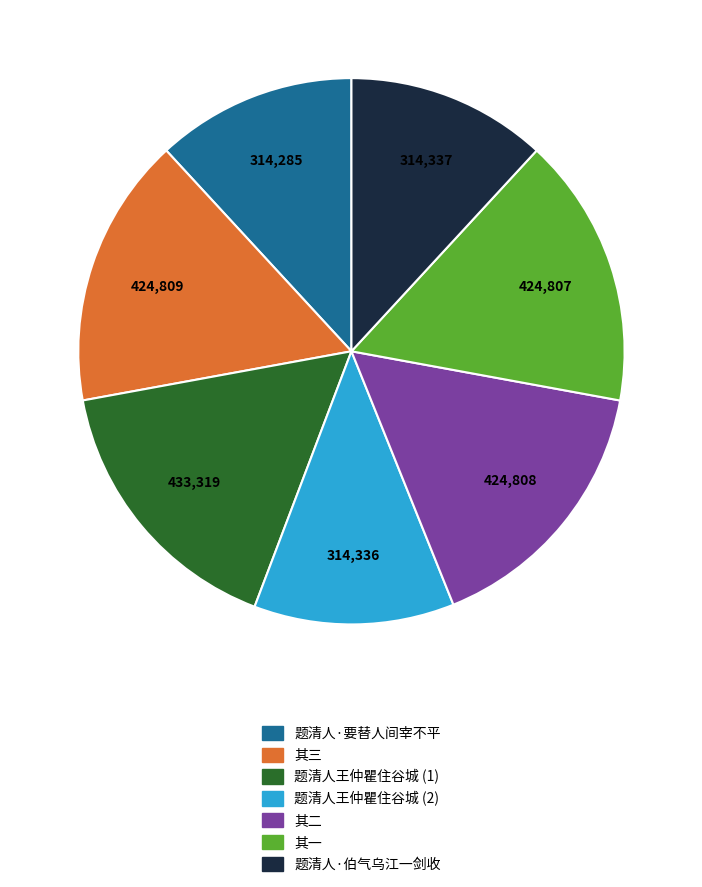

Does any single category account for the majority?

No